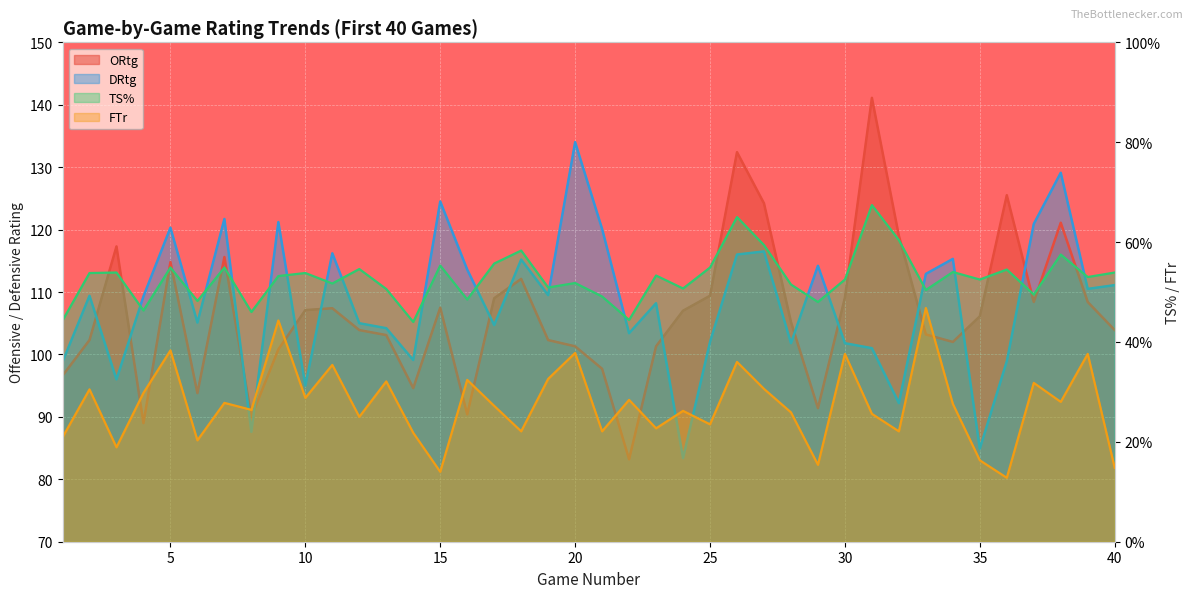

True or false: DRtg has a value of 112.9 at 33.

True